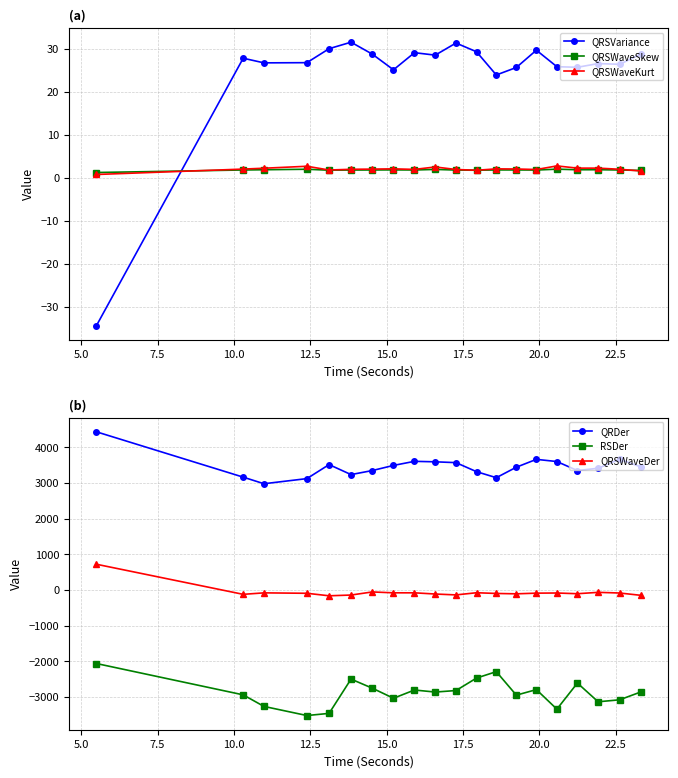

True or false: QRDer and QRSWaveDer cross at least once.

False